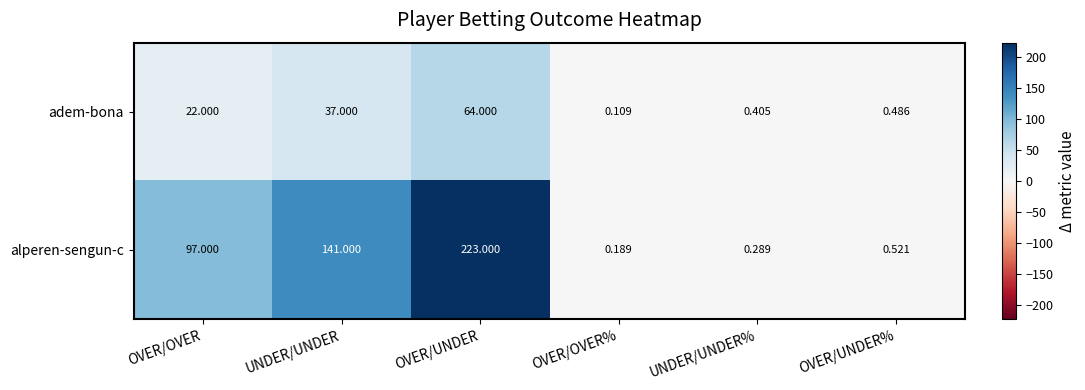

Count the number of data series in this chart.

2